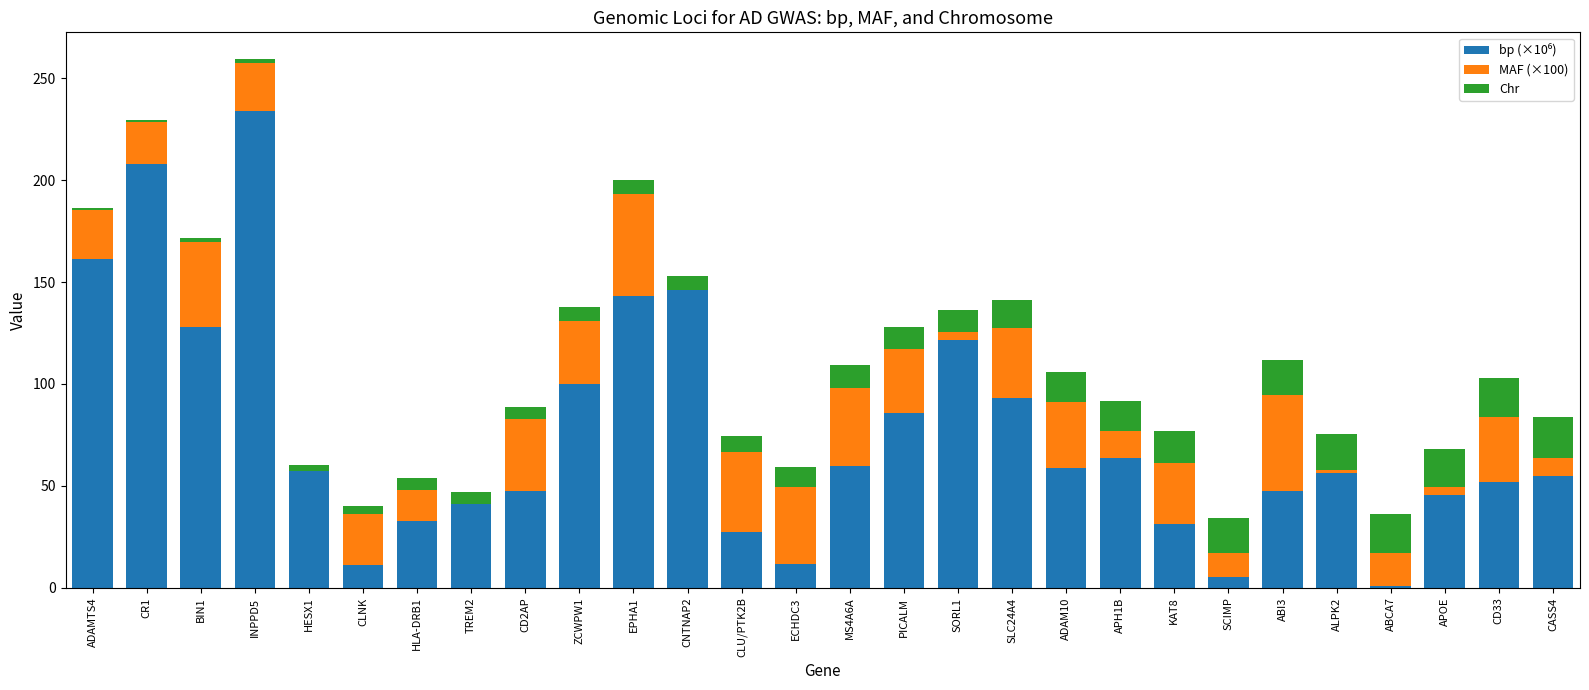

At which category is the sum across all series the highest?

INPPD5